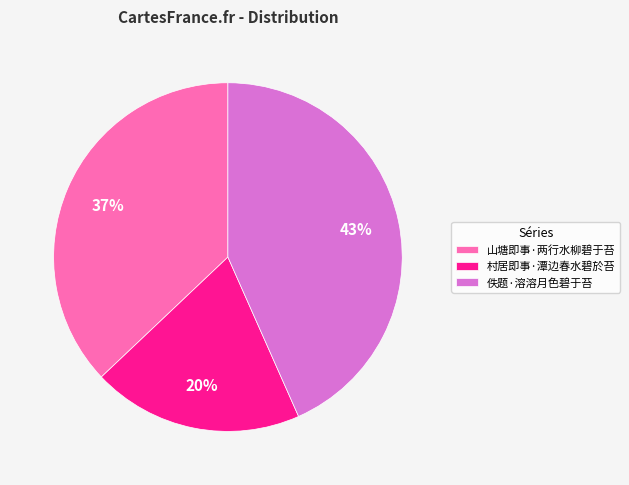

To the nearest percent, what percentage of the pie is 山塘即事·两行水柳碧于苔?

37%